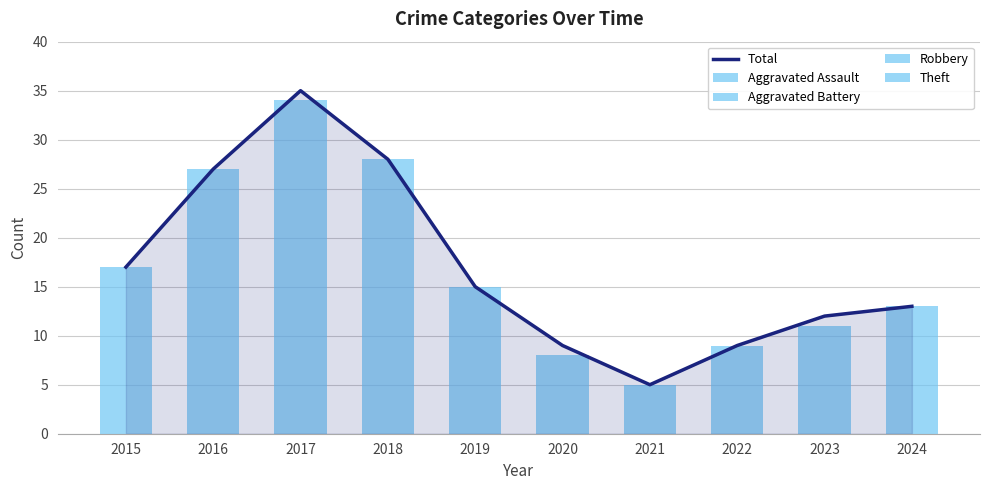

Reading left to right, what are all the values shown in this chart?

Total: 2015=17	2016=27	2017=35	2018=28	2019=15	2020=9	2021=5	2022=9	2023=12	2024=13
Aggravated Assault: 2015=0	2016=1	2017=1	2018=1	2019=1	2020=0	2021=0	2022=0	2023=1	2024=6
Aggravated Battery: 2015=2	2016=2	2017=1	2018=3	2019=0	2020=0	2021=1	2022=2	2023=1	2024=1
Robbery: 2015=4	2016=2	2017=8	2018=5	2019=4	2020=4	2021=0	2022=3	2023=4	2024=3
Theft: 2015=11	2016=22	2017=24	2018=19	2019=10	2020=4	2021=4	2022=4	2023=5	2024=3